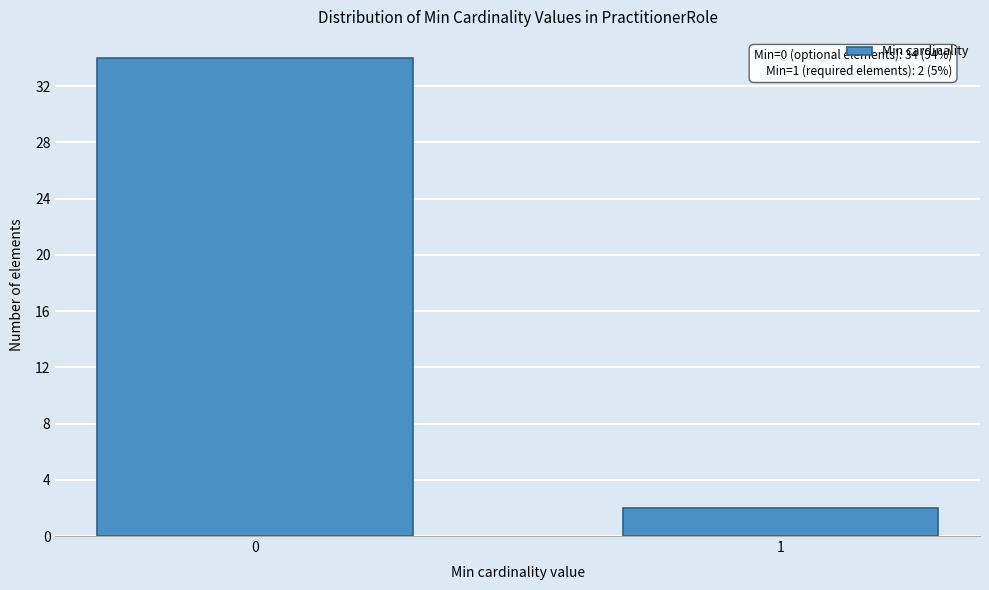

Reading left to right, extract all data points from this chart.

34	2